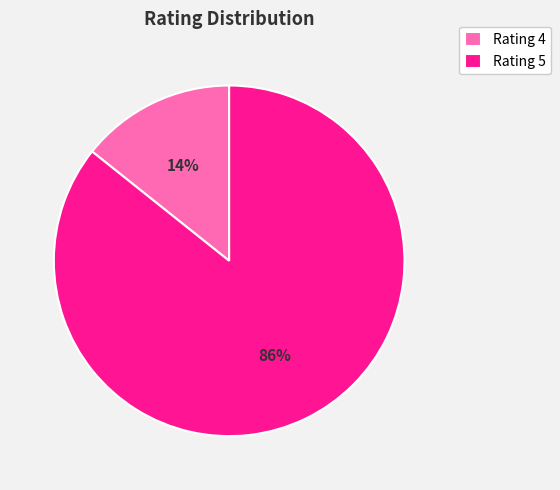

The Rating 5 slice represents 91% of the pie. True or false?

False